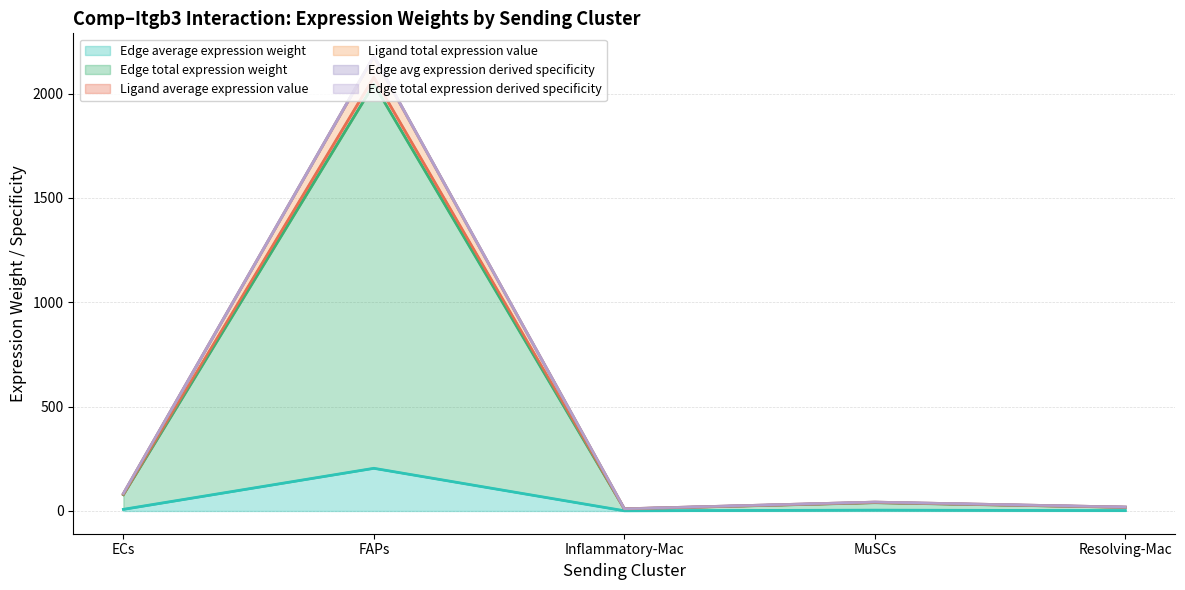

Does the chart have visible grid lines?

Yes